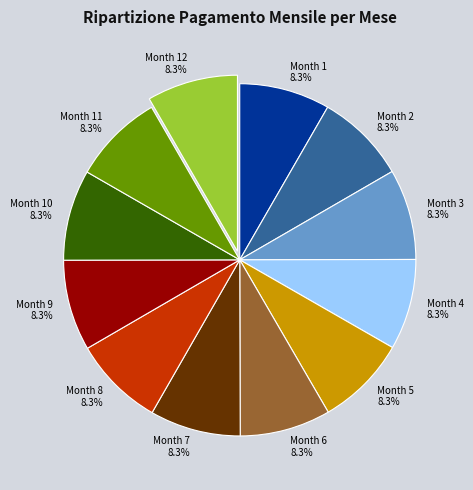

Is Month 6 8.3% the majority of the pie?

No